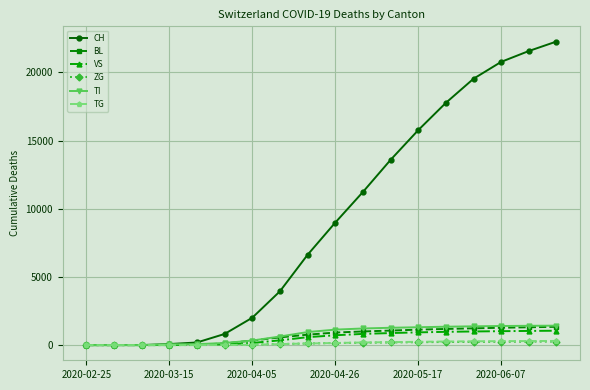

Which series has the largest total across all categories?

CH